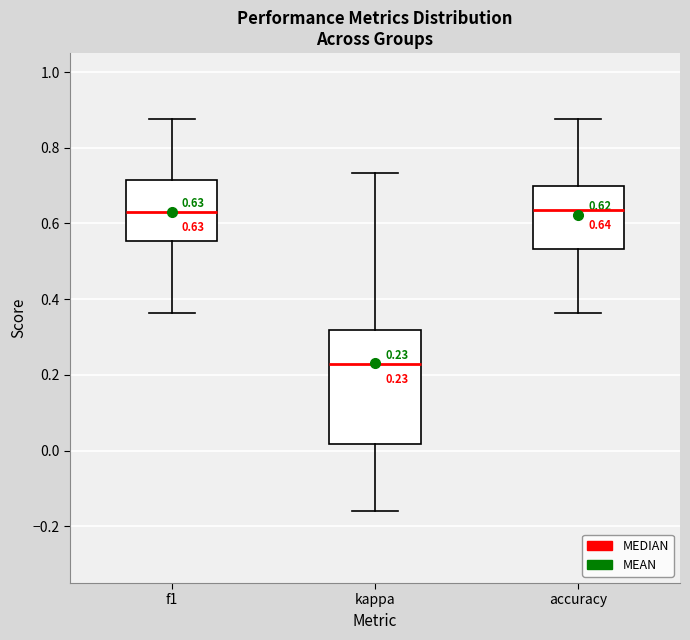

Which box is the tallest, from its lower edge to its upper edge?

kappa